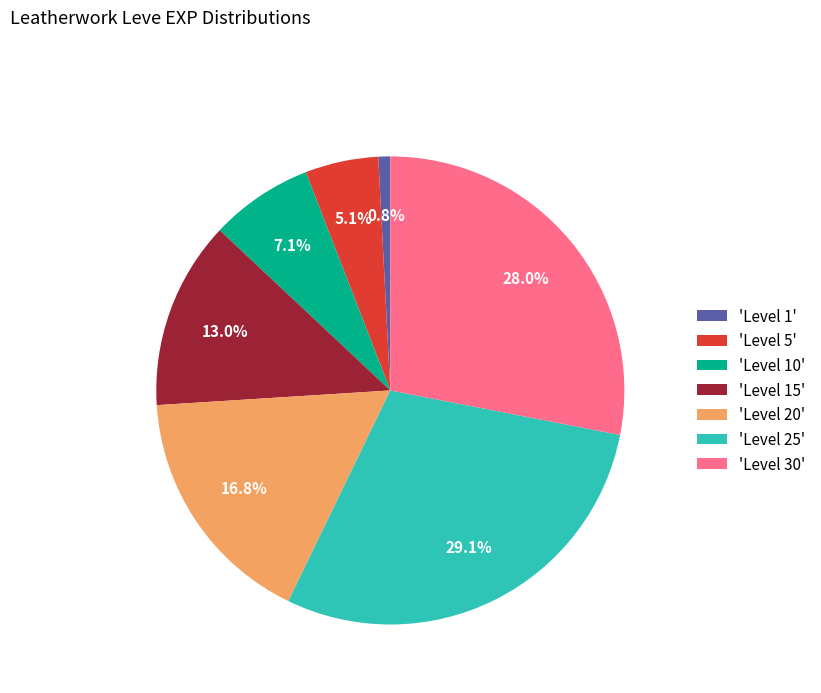

Does 'Level 15' account for over 50% of the chart?

No